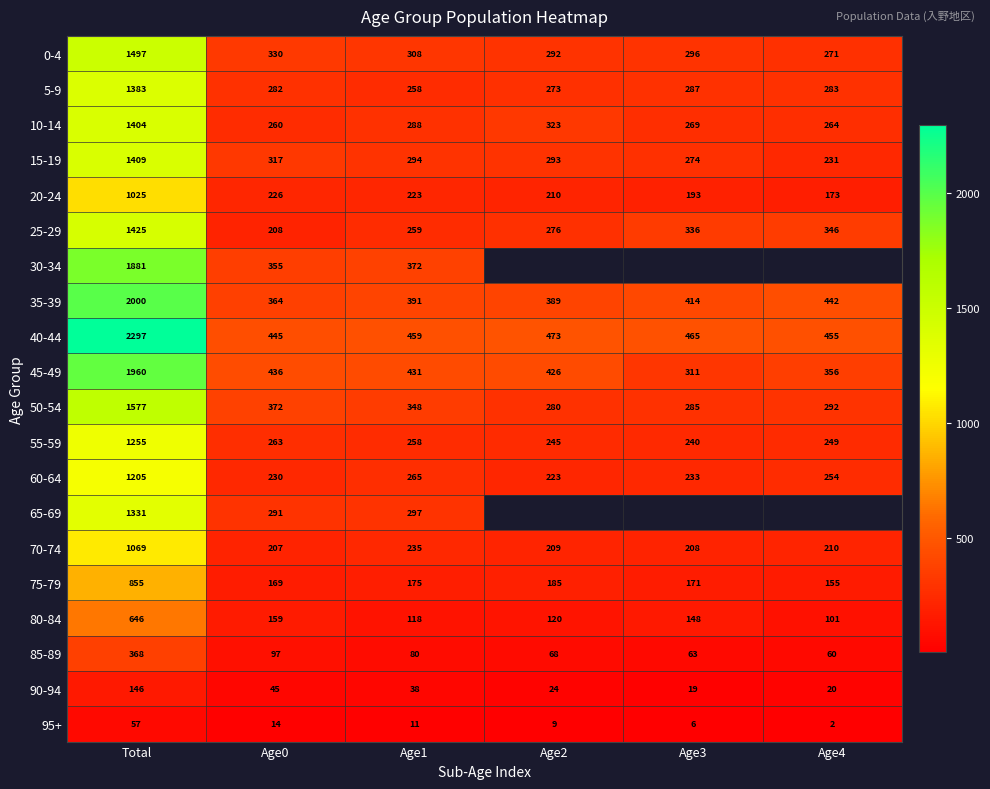

The value of 55-59 at Age2 is 128. True or false?

False